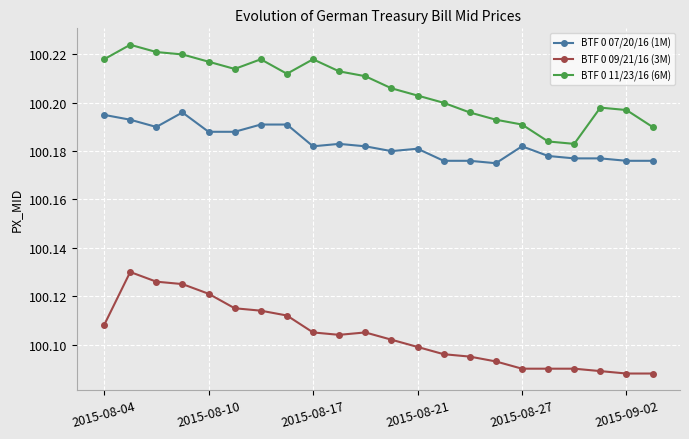

At how many categories does at least one series exceed 100?

22